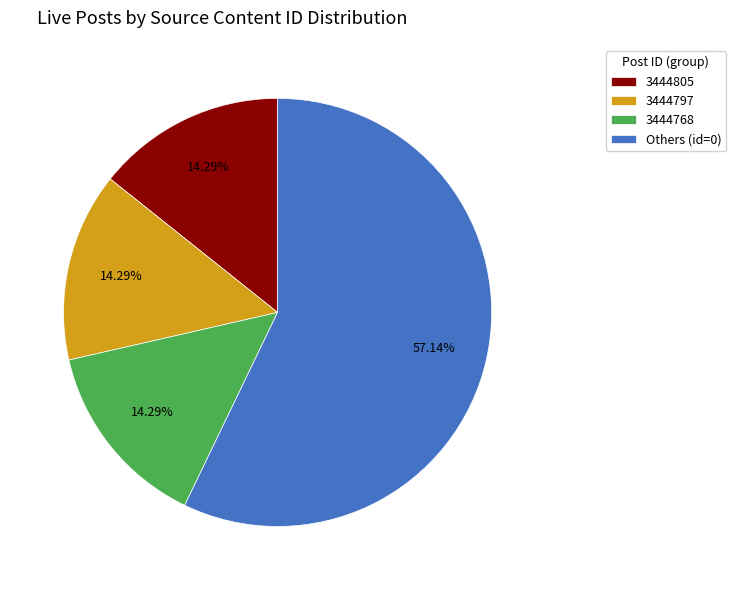

What is the majority slice?

Others (id=0)